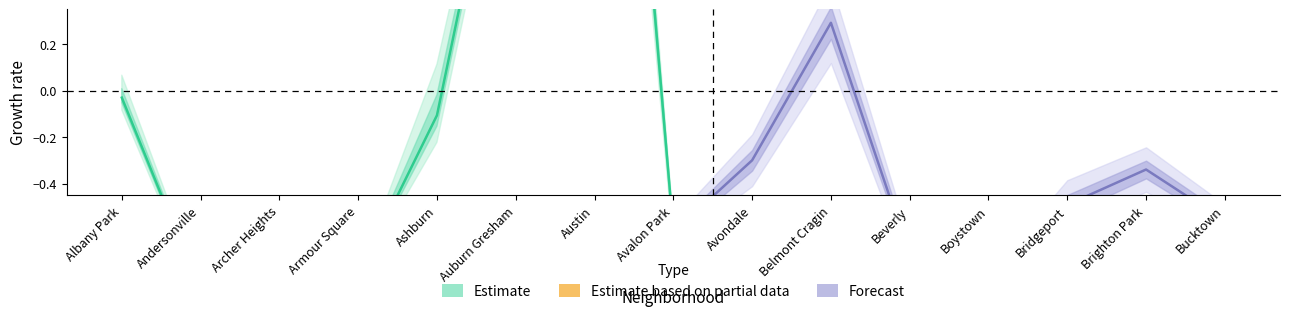

Which series ends up on top after the final intersection of Forecast and Estimate?

Forecast